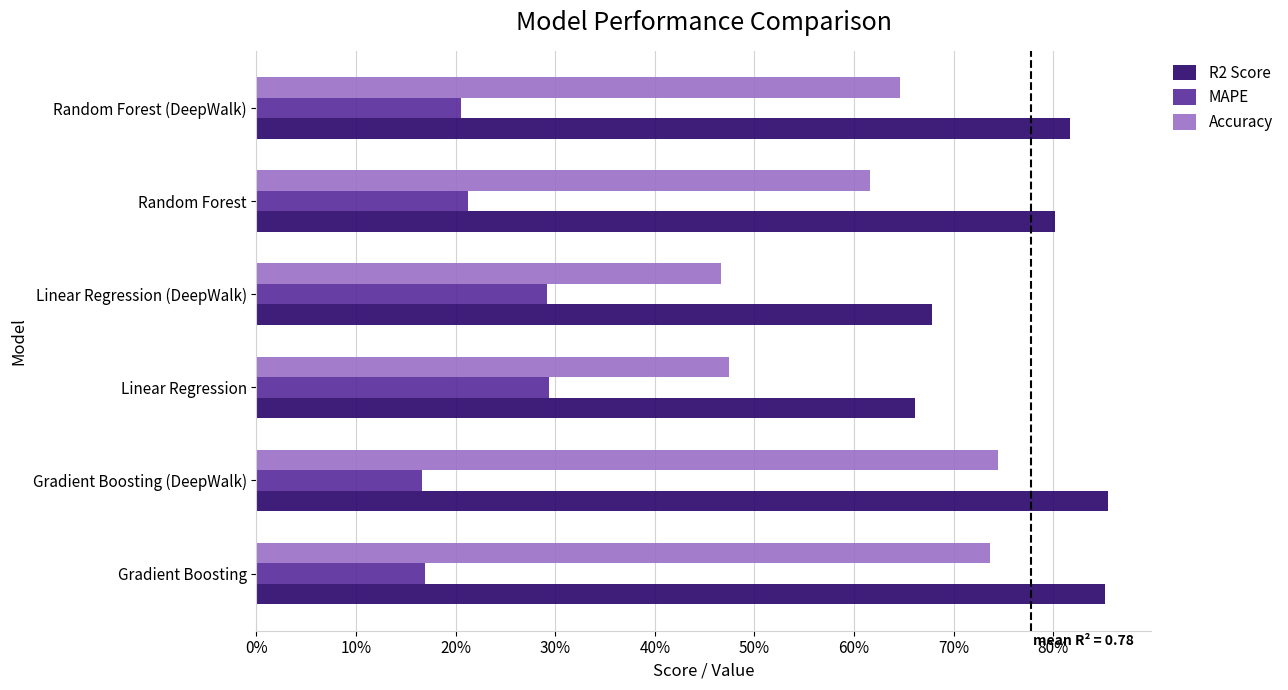

Which series has the largest total across all categories?

R2 Score